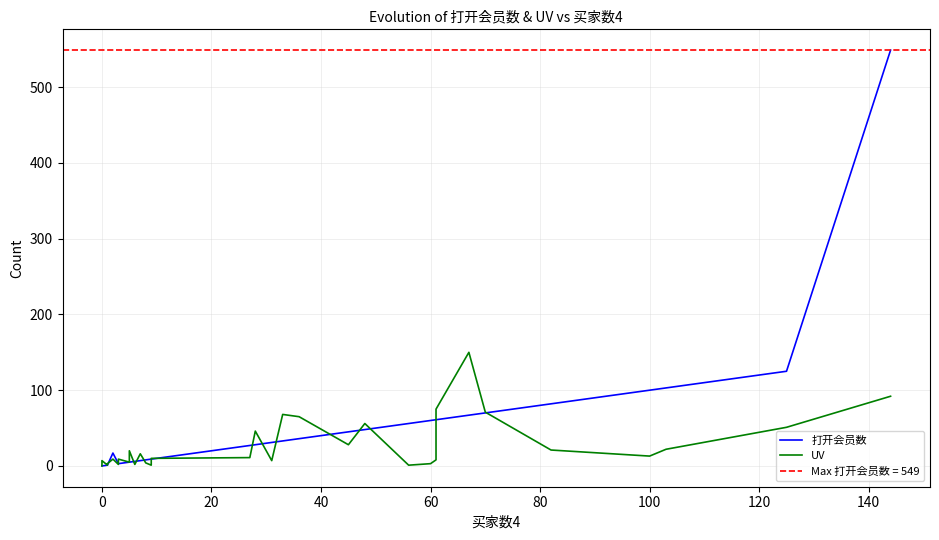

How many positive values does the UV series have?

38